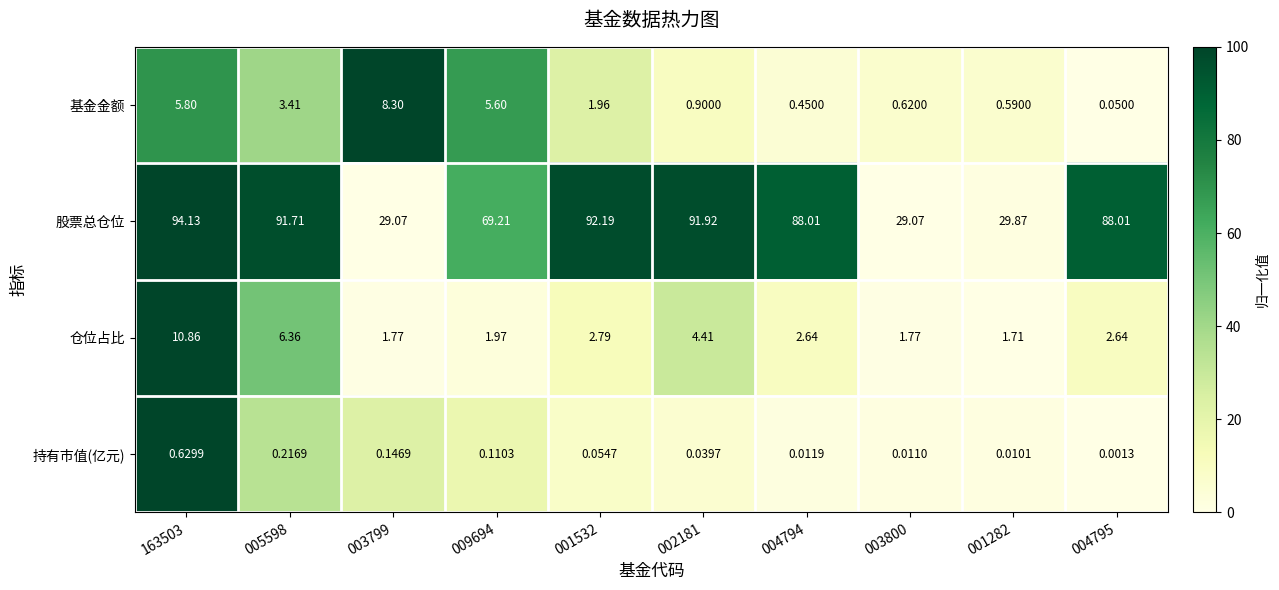

At which category is the sum across all series the highest?

163503